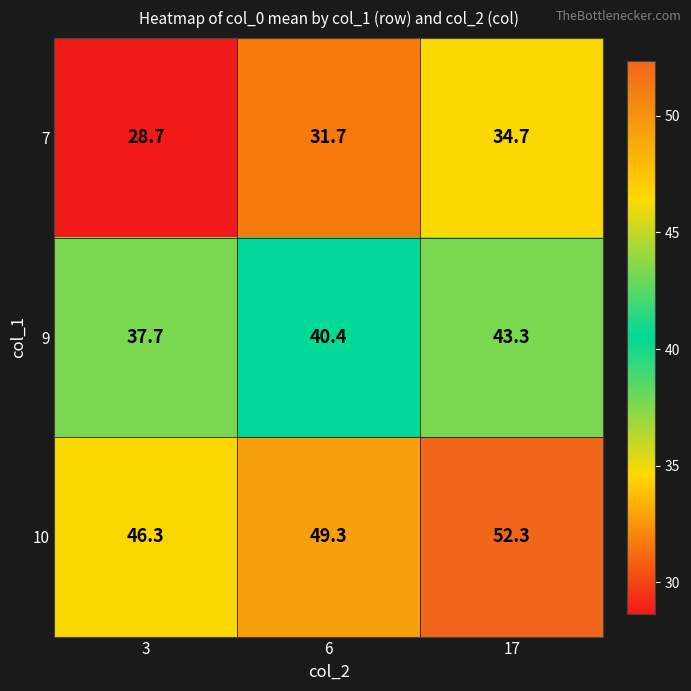

What is the average value of the 7 series?

31.7